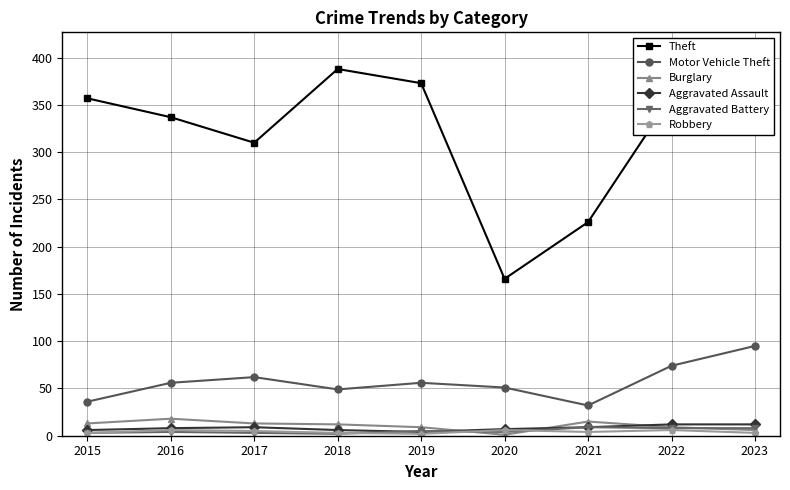

What is the value of the Aggravated Battery point at the 6th from the left?

4